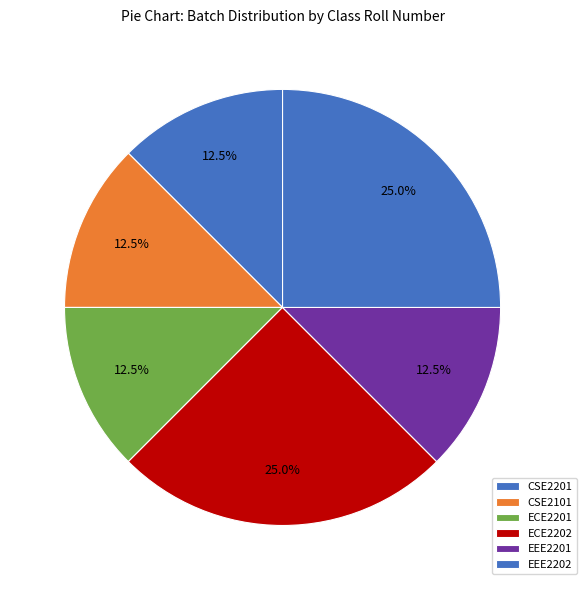

How many segments does this pie chart have?

6